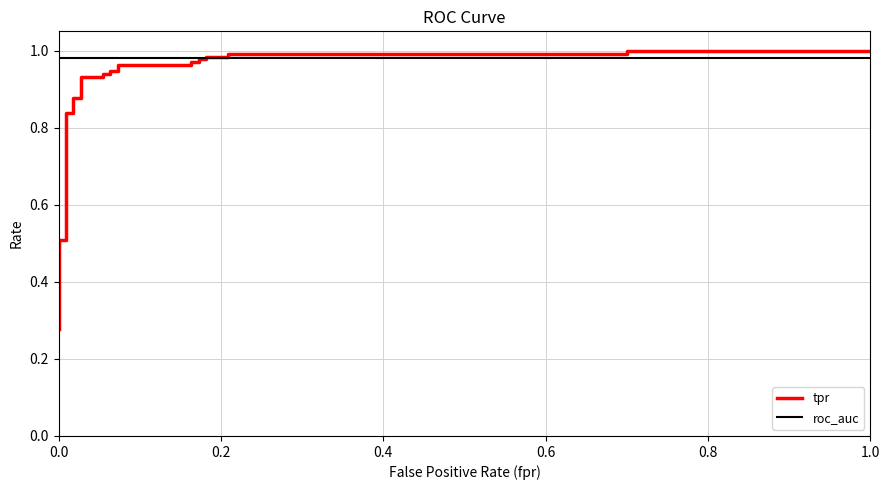

What are all the series names shown in the legend?

tpr, roc_auc